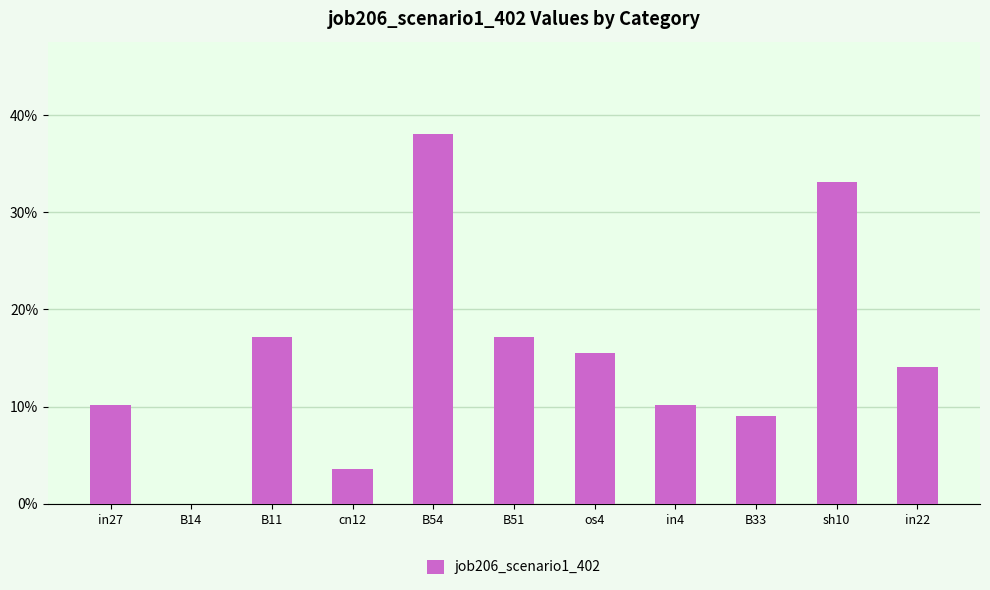

Reading right to left, extract all data points from this chart.

in22=0.1	sh10=0.3	B33=0.1	in4=0.1	os4=0.2	B51=0.2	B54=0.4	cn12=0.0	B11=0.2	B14=0.0	in27=0.1